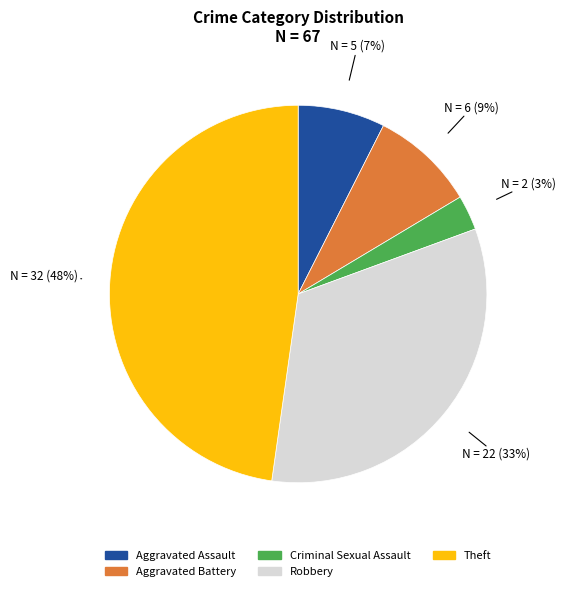

Which category has the smallest portion of the pie?

Criminal Sexual Assault